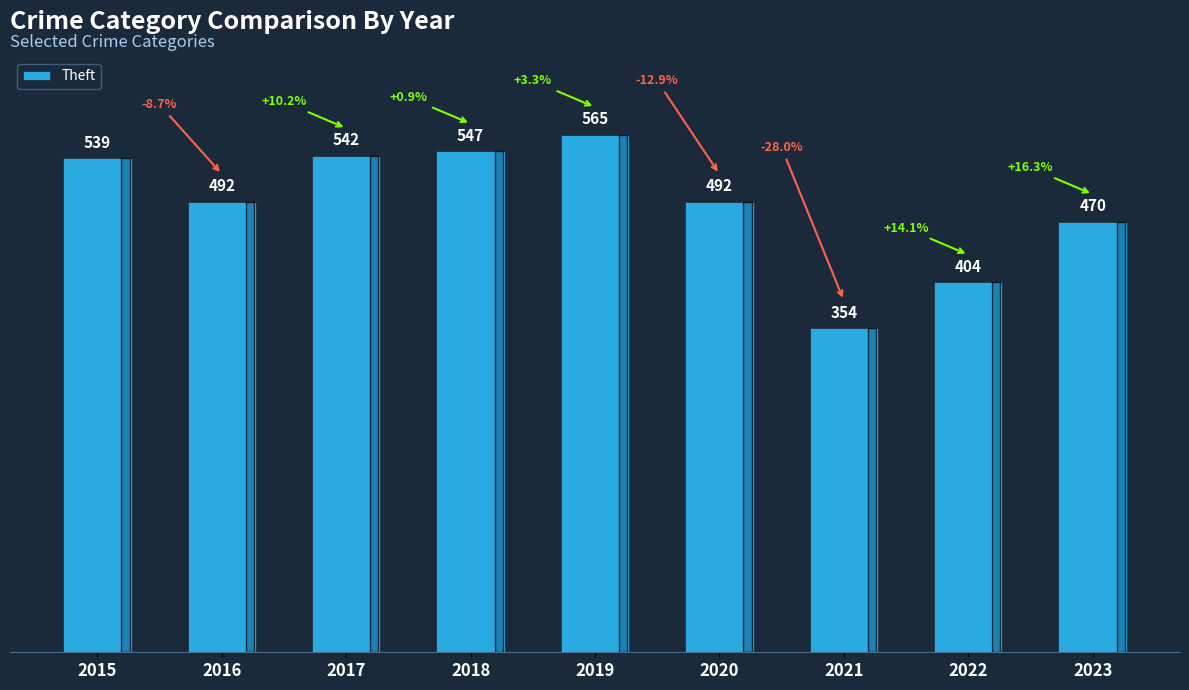

What is the sum of the values at 2019 and 2022?

969